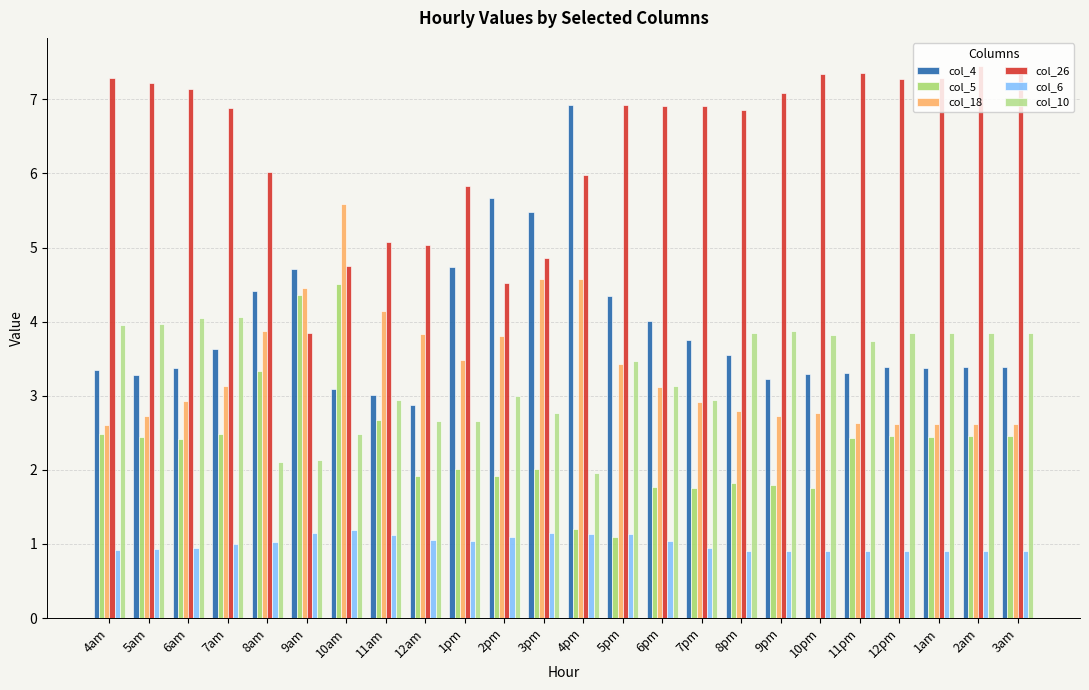

At which label is col_5 closest to 2?

1pm